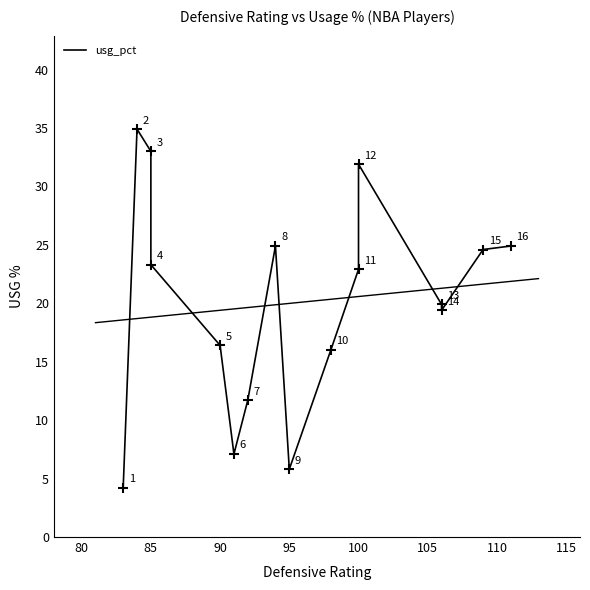

Which has a higher value, 95 or 90?

90